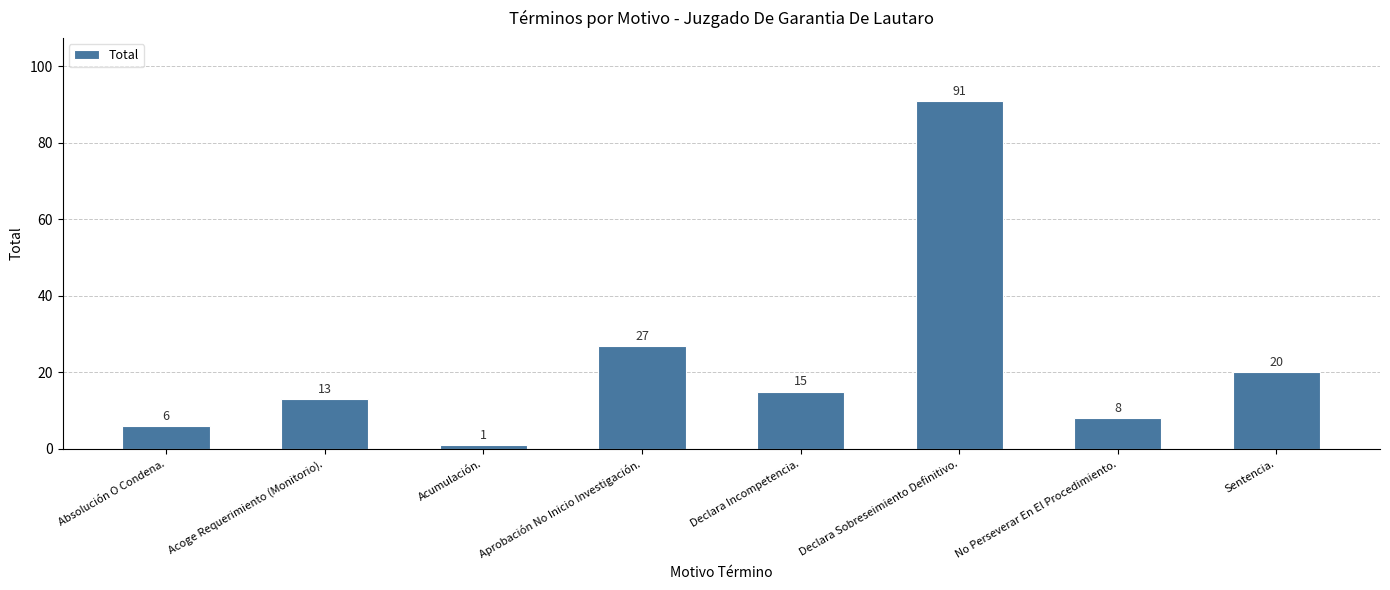

Rank the categories by value from lowest to highest.

Acumulación., Absolución O Condena., No Perseverar En El Procedimiento., Acoge Requerimiento (Monitorio)., Declara Incompetencia., Sentencia., Aprobación No Inicio Investigación., Declara Sobreseimiento Definitivo.